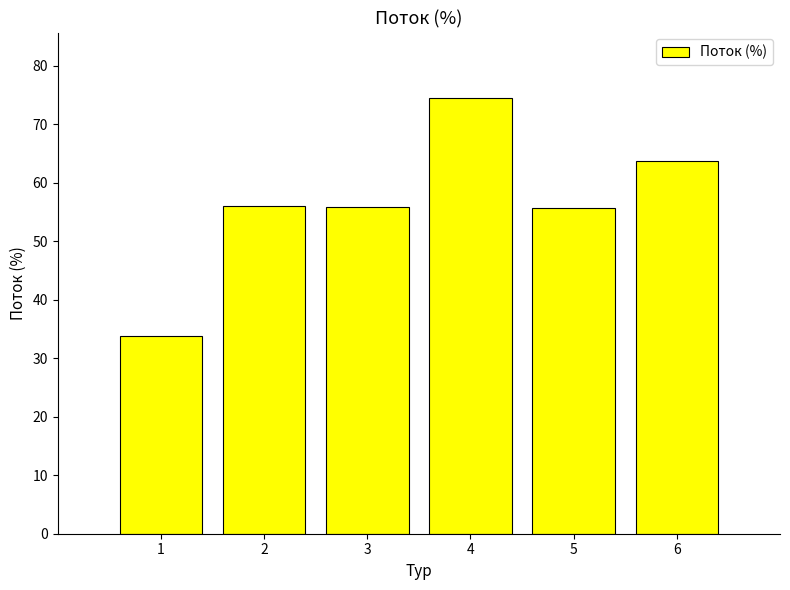

The value at 5 is 11.7. True or false?

False